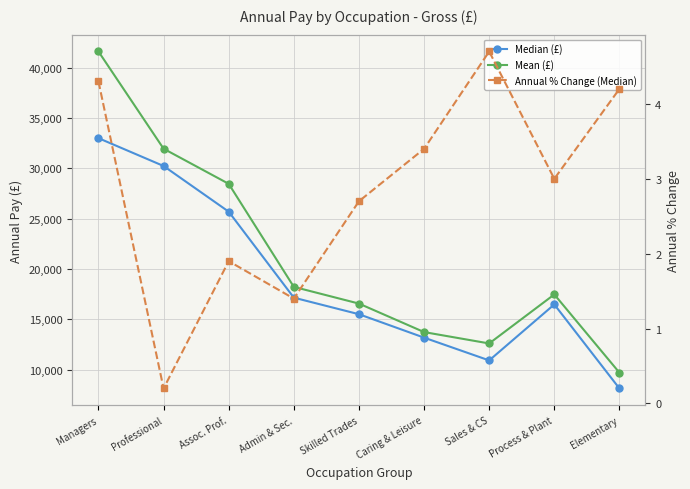

Is the value of Mean (£) at Professional greater than the value of Median (£) at Managers?

No